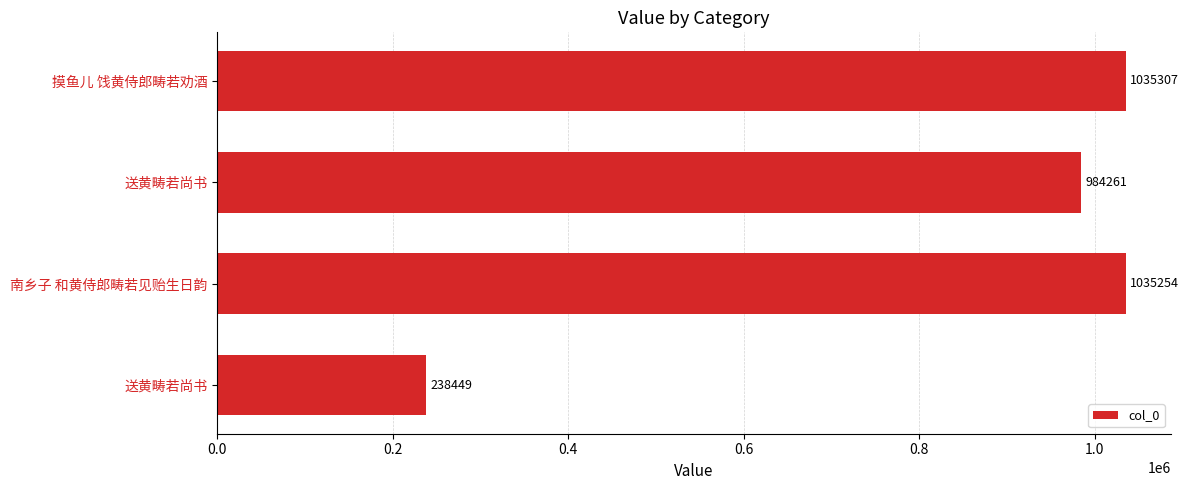

Does the chart contain any negative values?

No